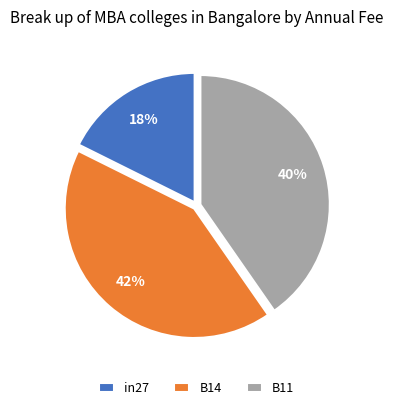

Is B14 the majority of the pie?

No